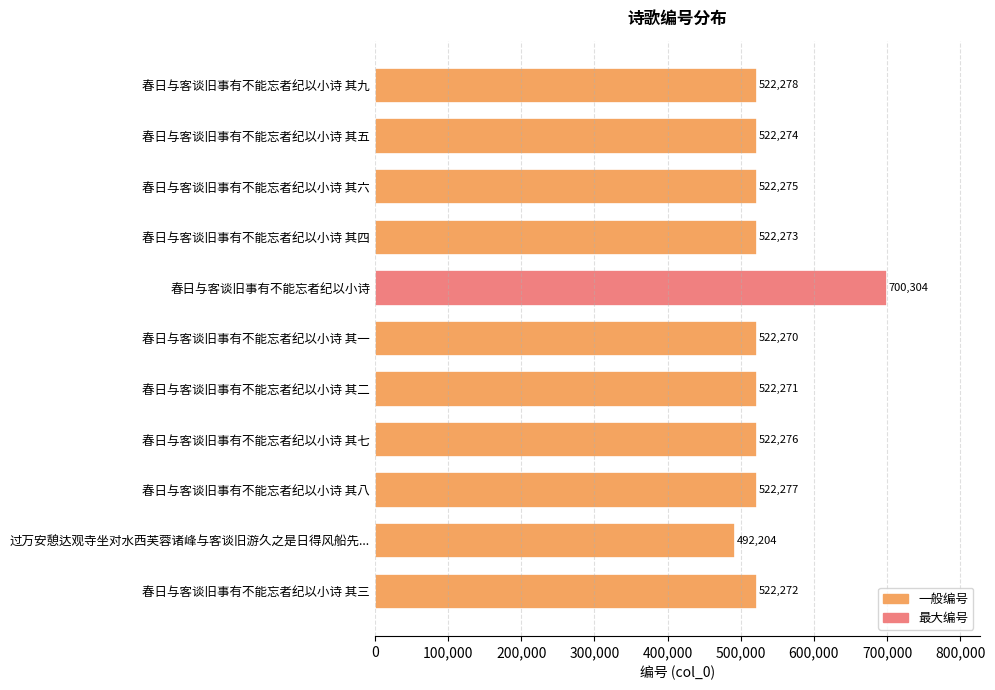

What is the sum of all values?

5892974